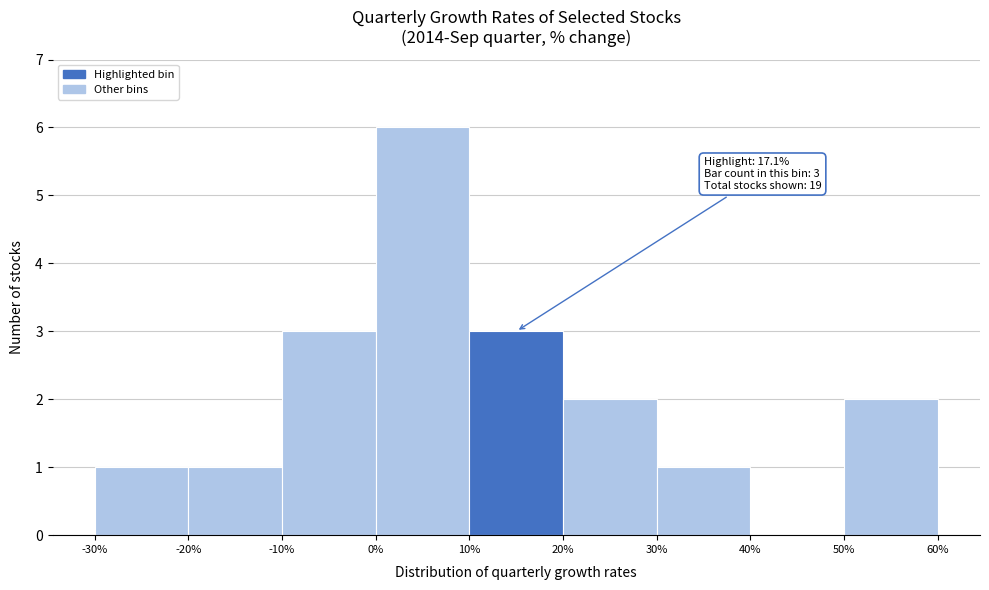

Which range on the x-axis has the tallest bar?

0% to 10%